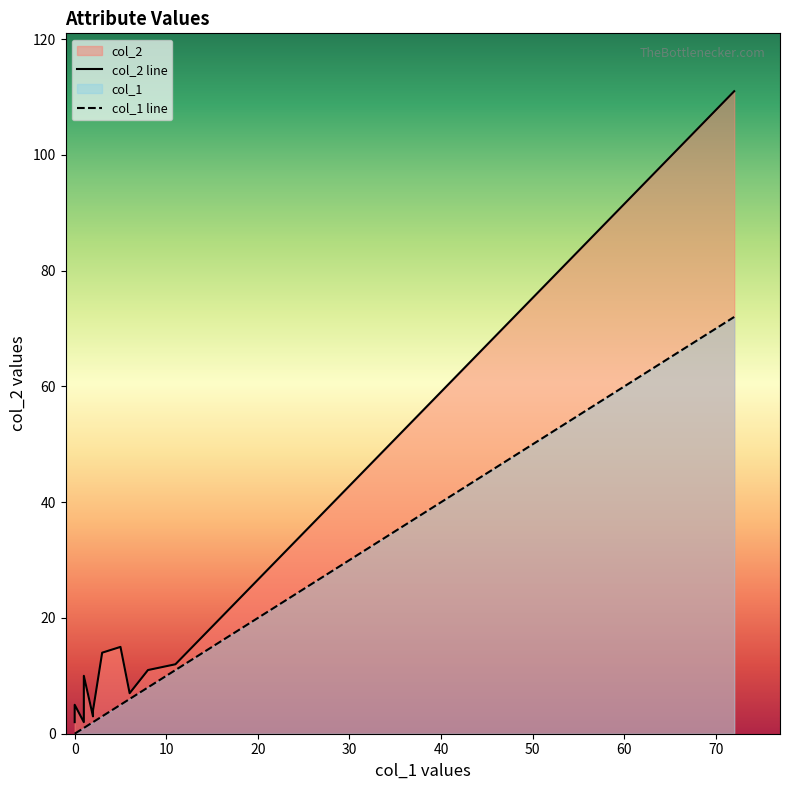

Rank the series by their maximum value, from lowest to highest.

col_1, col_2